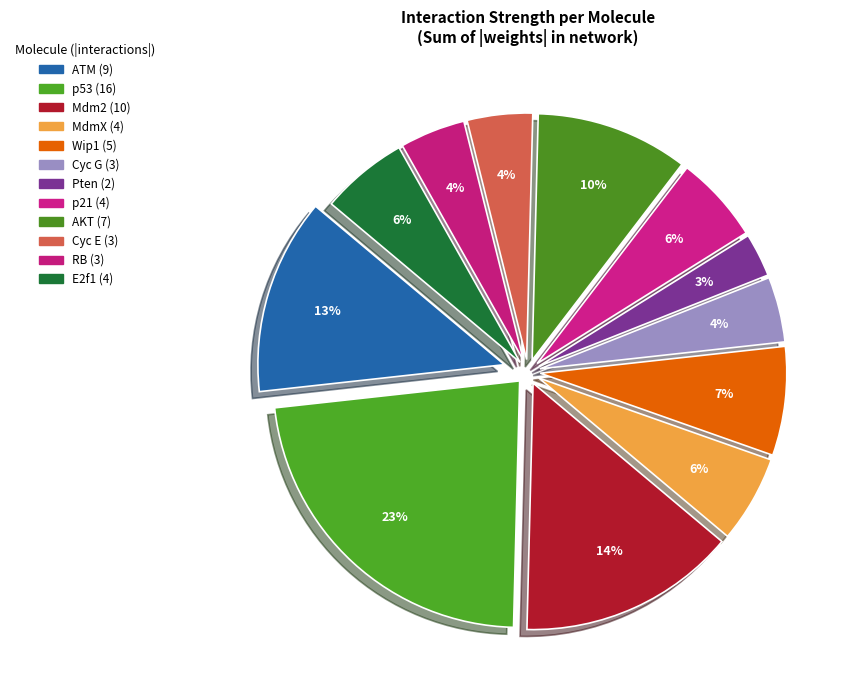

Count the number of slices in the pie.

12